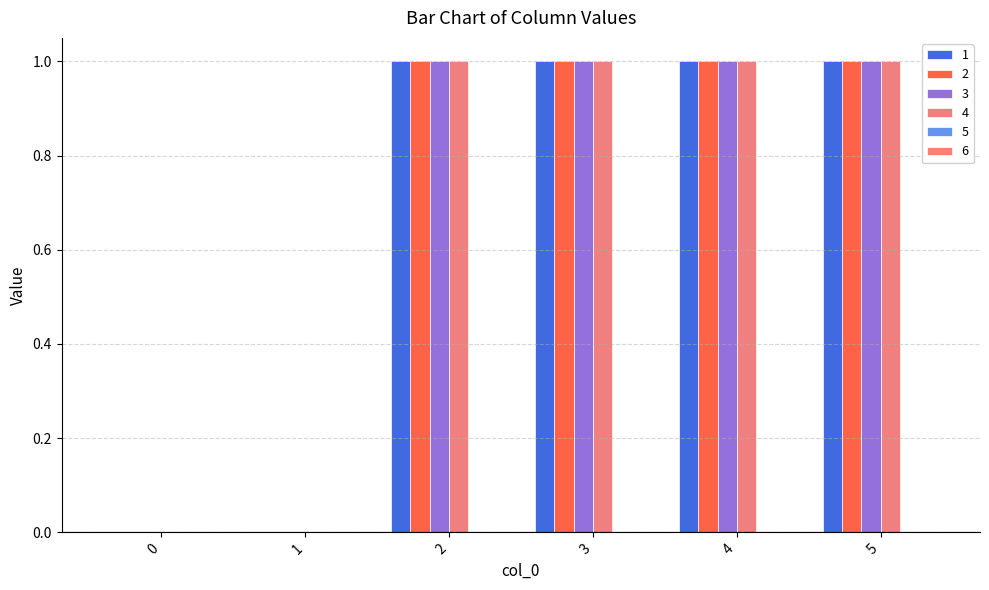

What is the average value of the 4 series?

1